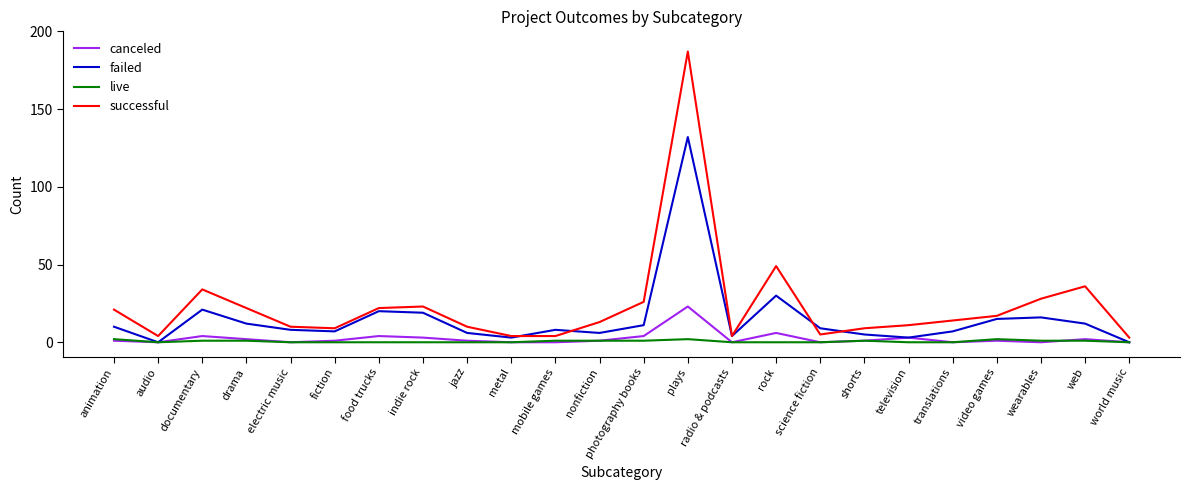

The value of failed at indie rock is 19. True or false?

True